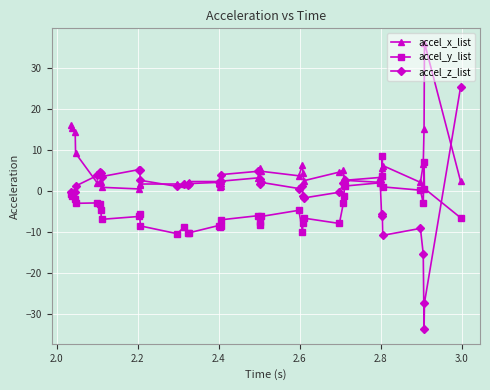

Which series has the largest total across all categories?

accel_x_list